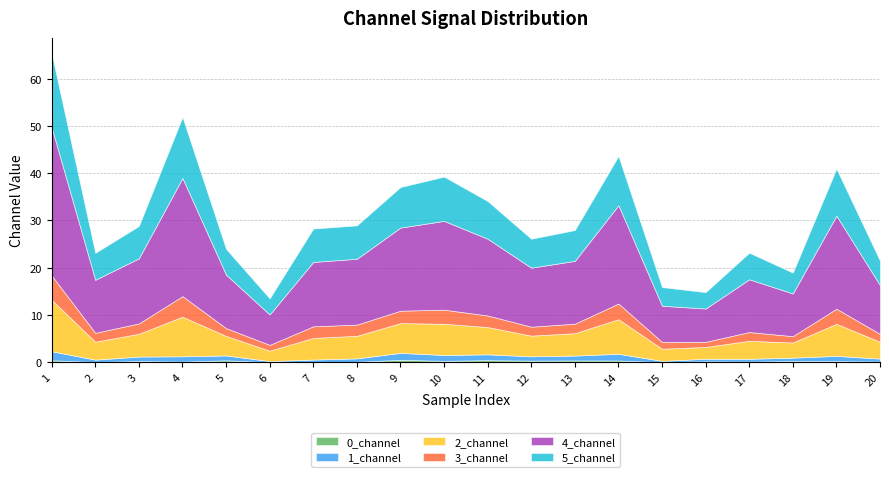

At which label does 3_channel first exceed 2?

1